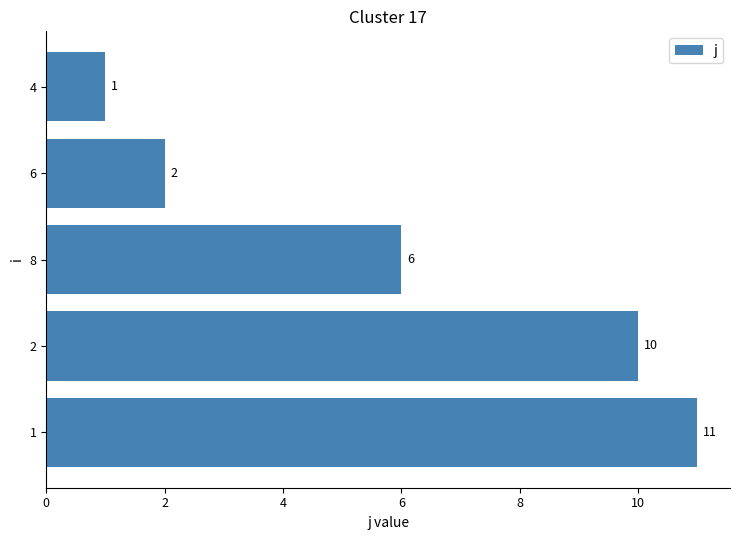

True or false: the data shows 3 at 6.

False